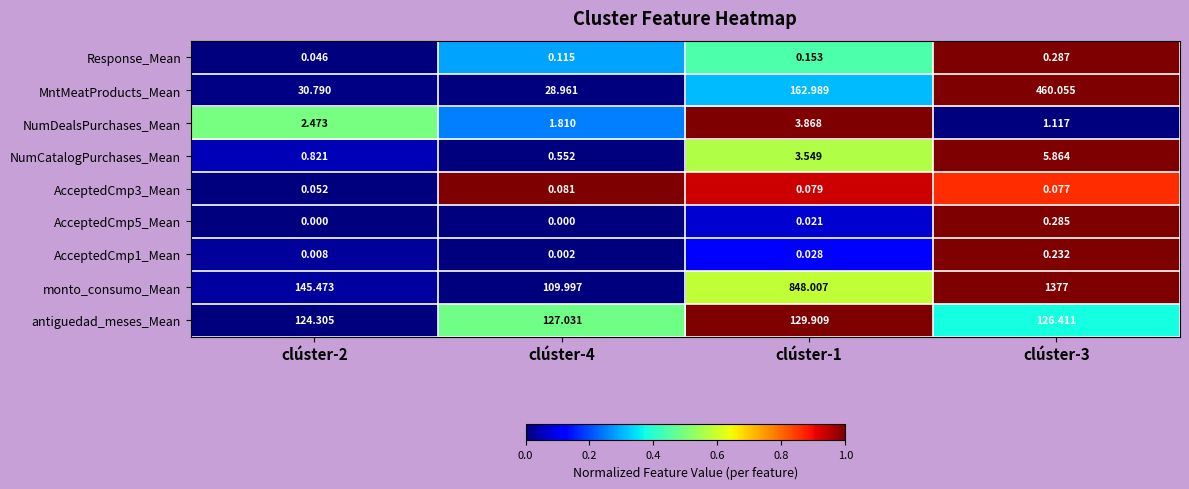

Which series has the largest range (max minus min)?

monto_consumo_Mean